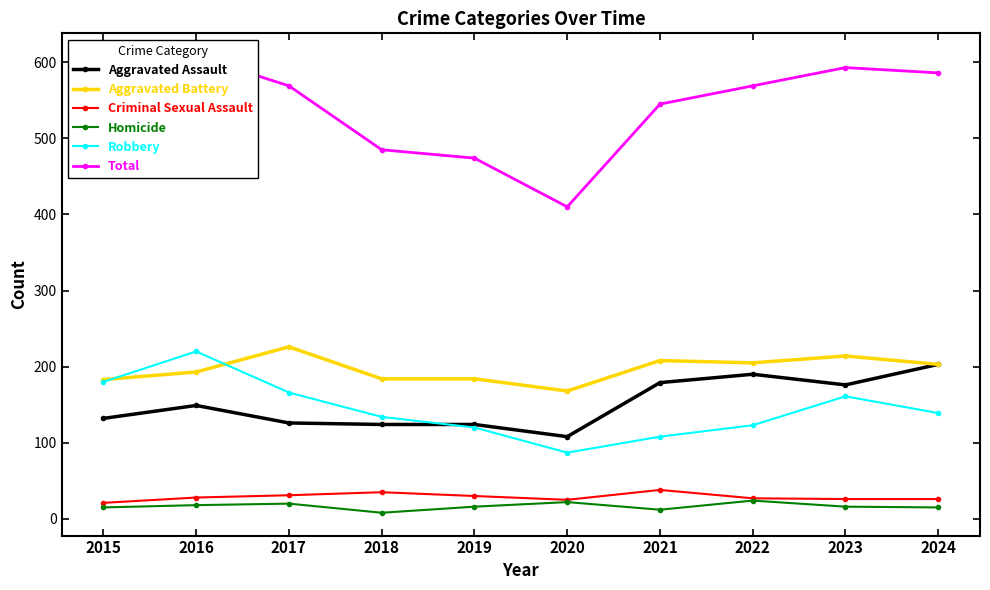

What is the total value across all series at 2020?

820